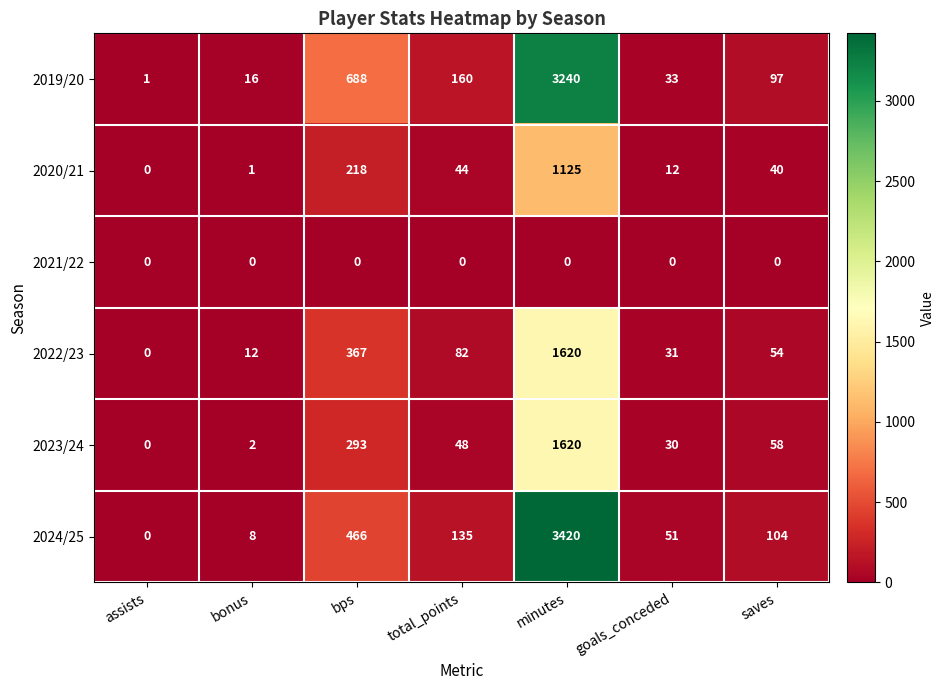

At which category is the sum across all series the highest?

minutes